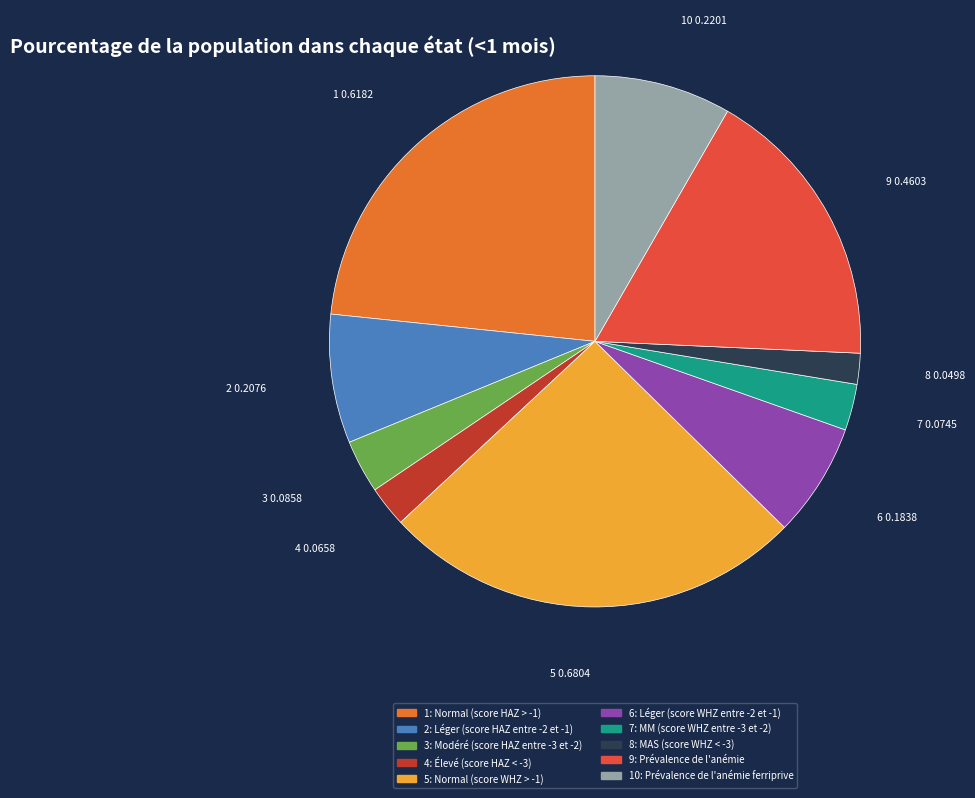

Is there any slice that represents more than half of the pie?

No